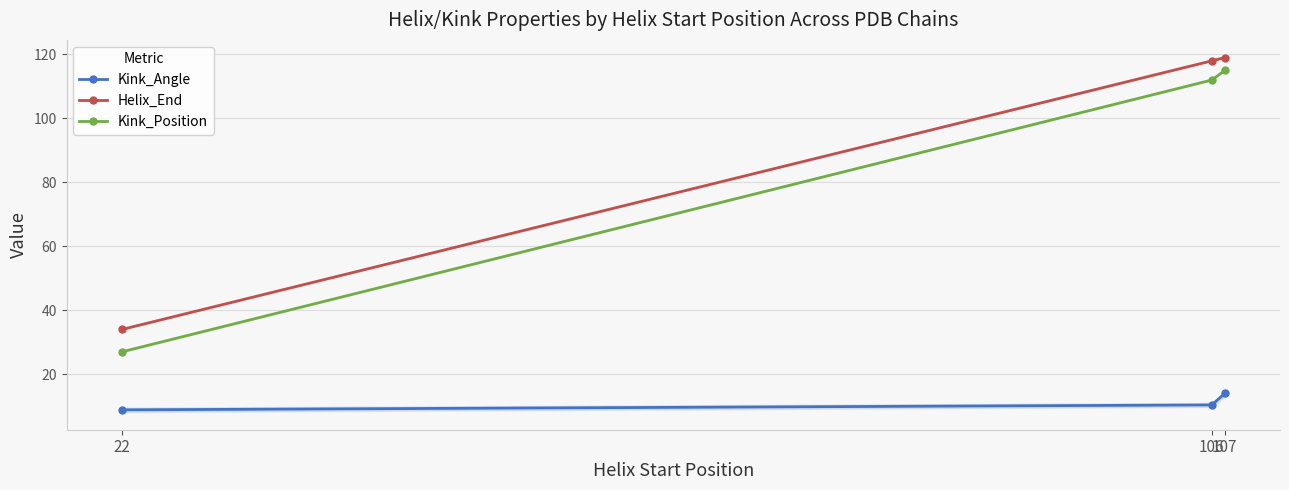

What are all the series names shown in the legend?

Kink_Angle, Helix_End, Kink_Position